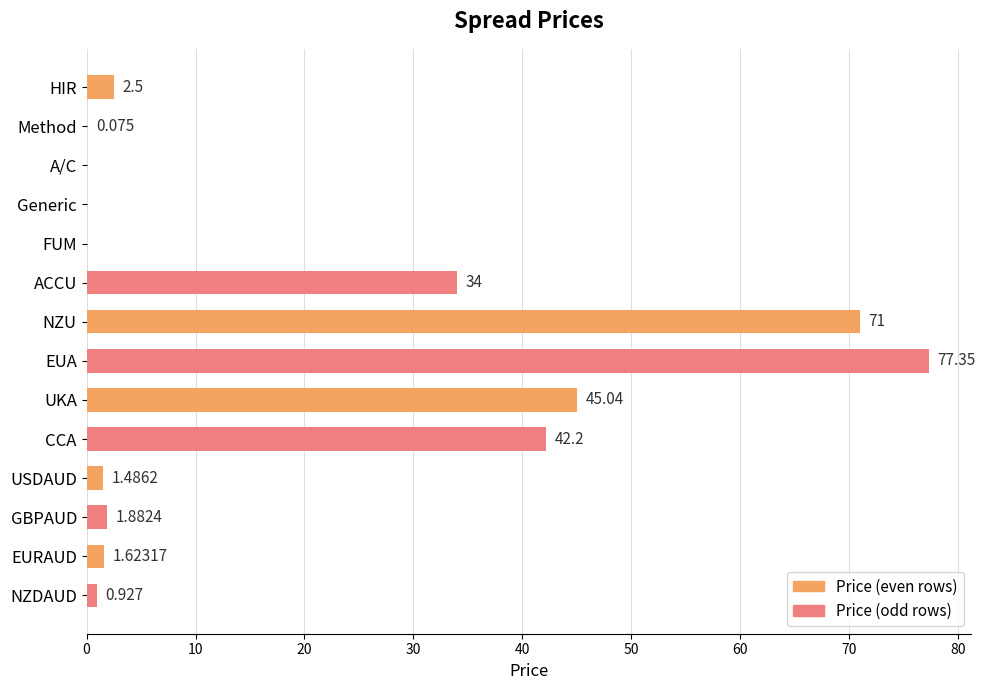

At which category does the chart reach its peak across all series?

EUA